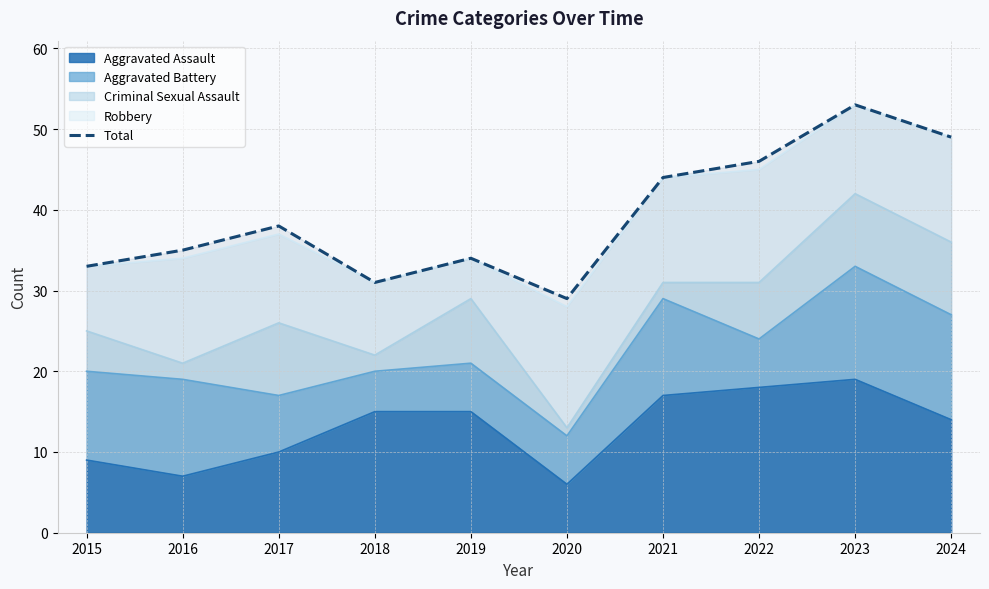

List the labels in order of value, largest first.

2023, 2024, 2022, 2021, 2017, 2016, 2019, 2015, 2018, 2020